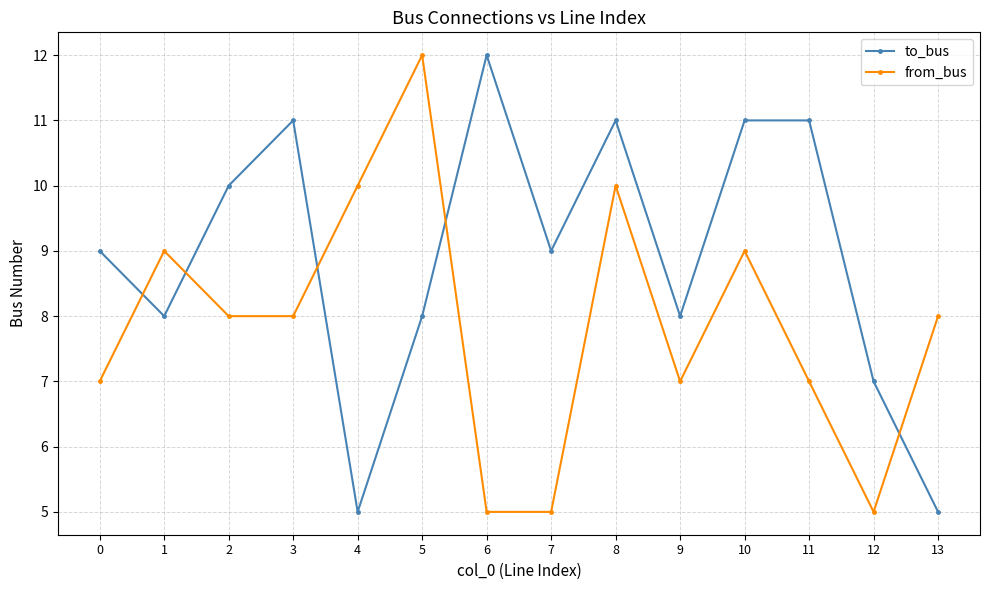

What is the average value of the to_bus series?

9